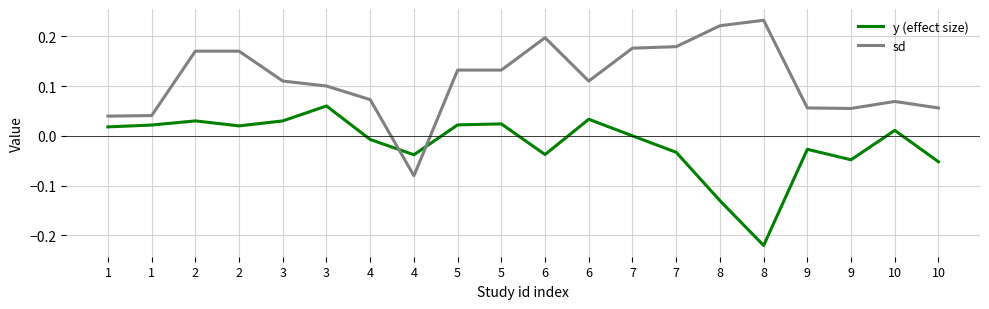

At 1, list the series in order from largest to smallest.

sd, y (effect size)